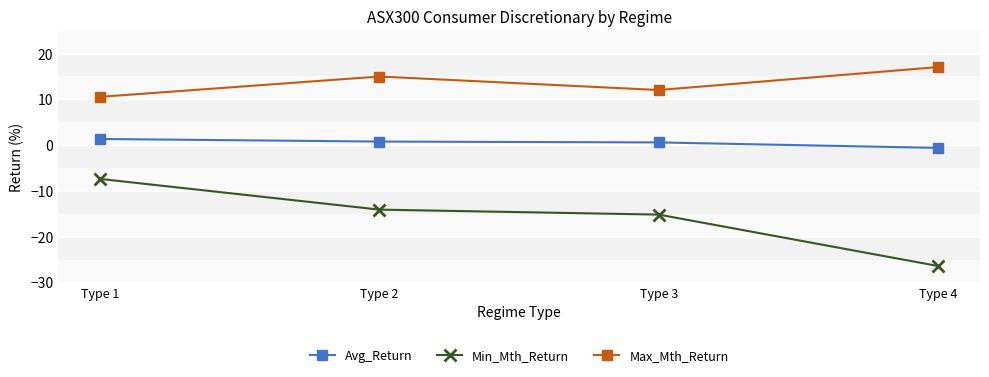

Rank the series by their maximum value, from lowest to highest.

Min_Mth_Return, Avg_Return, Max_Mth_Return